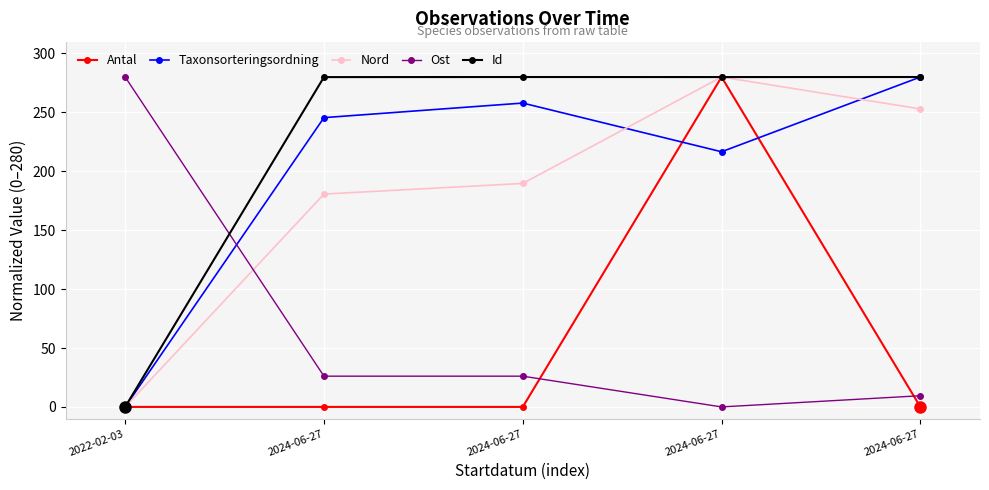

Count the number of data series in this chart.

5